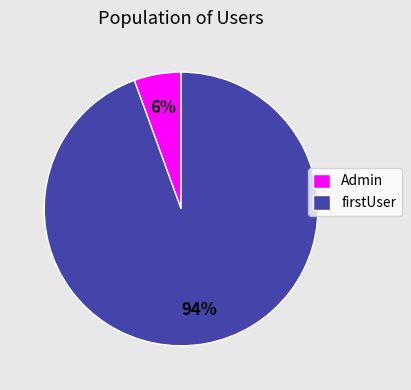

Do Admin and firstUser together represent more than half of the pie?

Yes